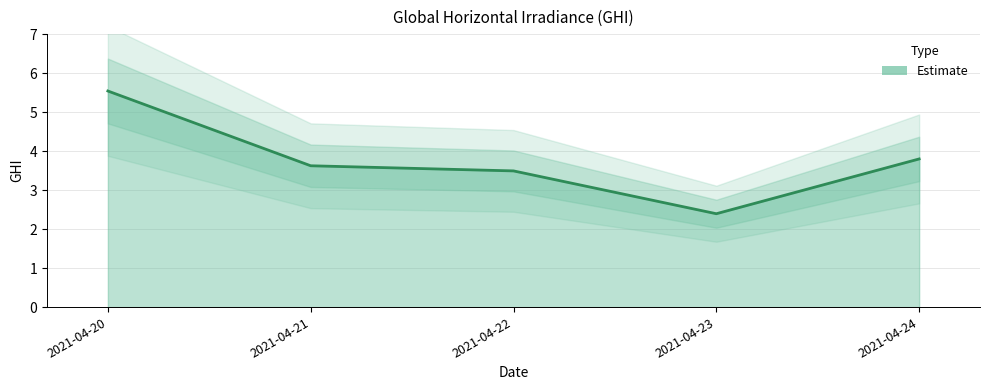

What is the value of the 4th point from the left?

2.4